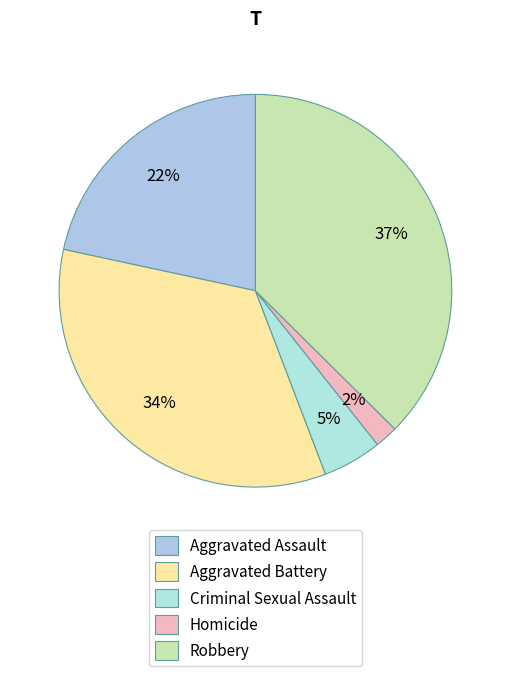

Is there a majority slice in this chart?

No